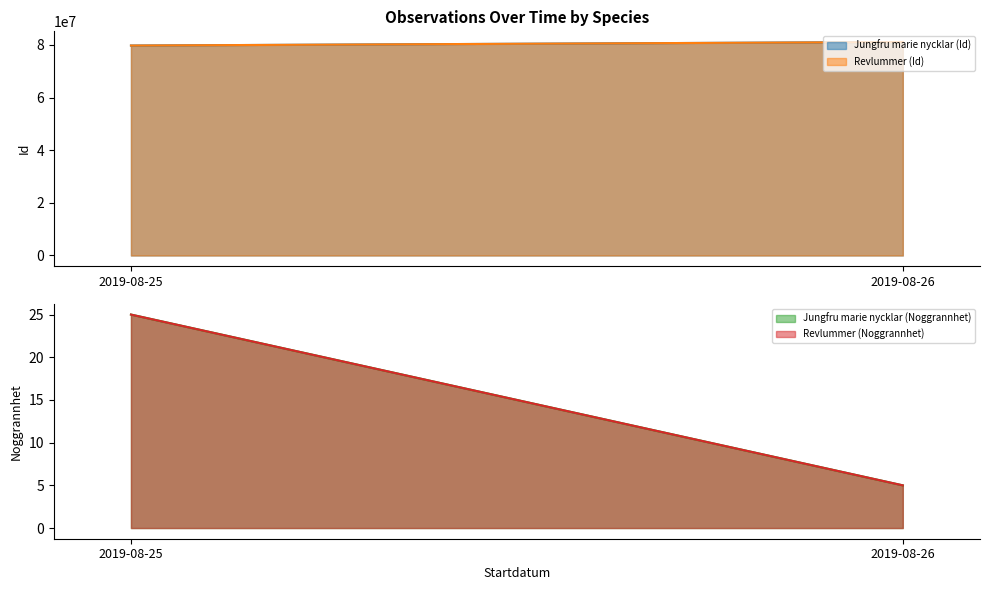

How many lines are shown in the chart?

4